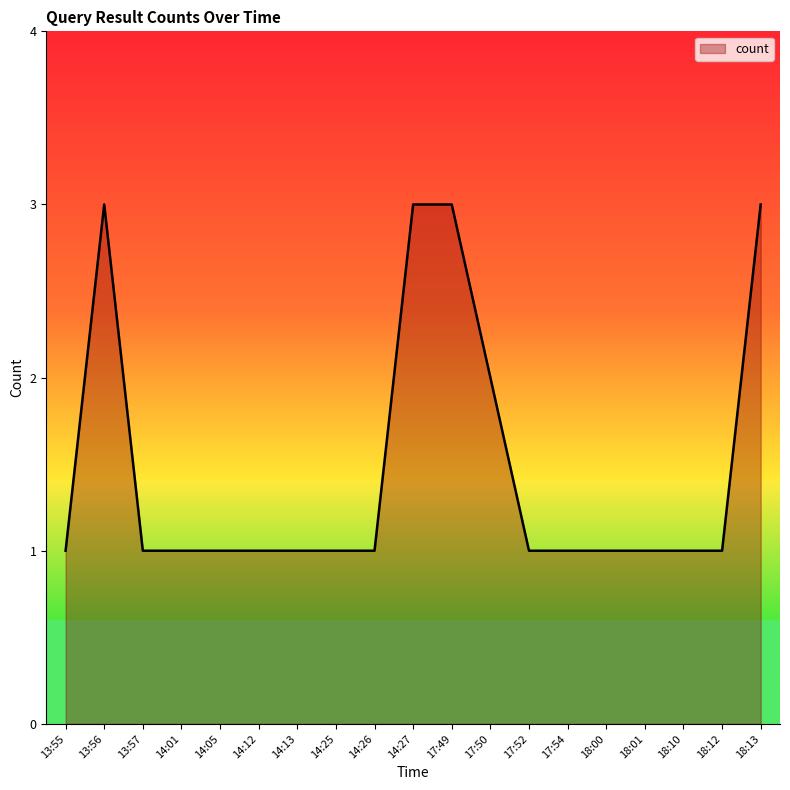

The value at 14:13 is 0. True or false?

False